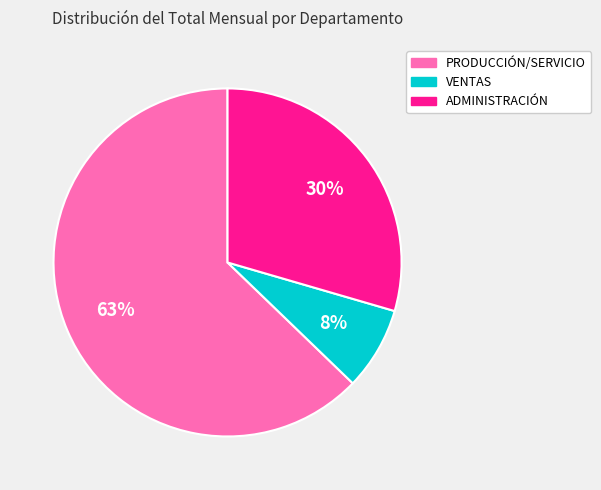

Which slice is the largest?

PRODUCCIÓN/SERVICIO